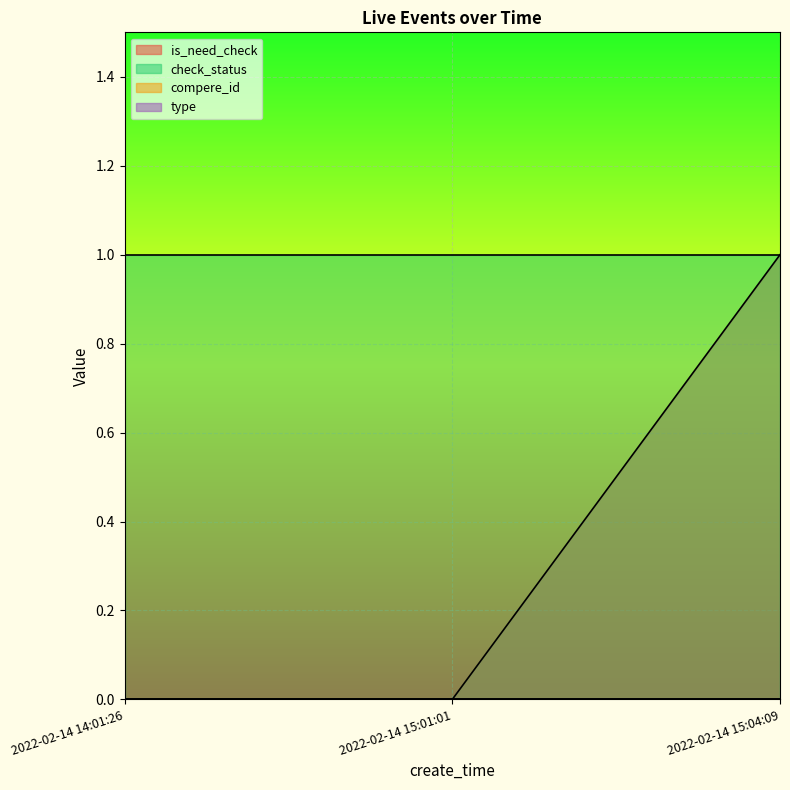

At which label does compere_id reach its minimum?

2022-02-14 14:01:26